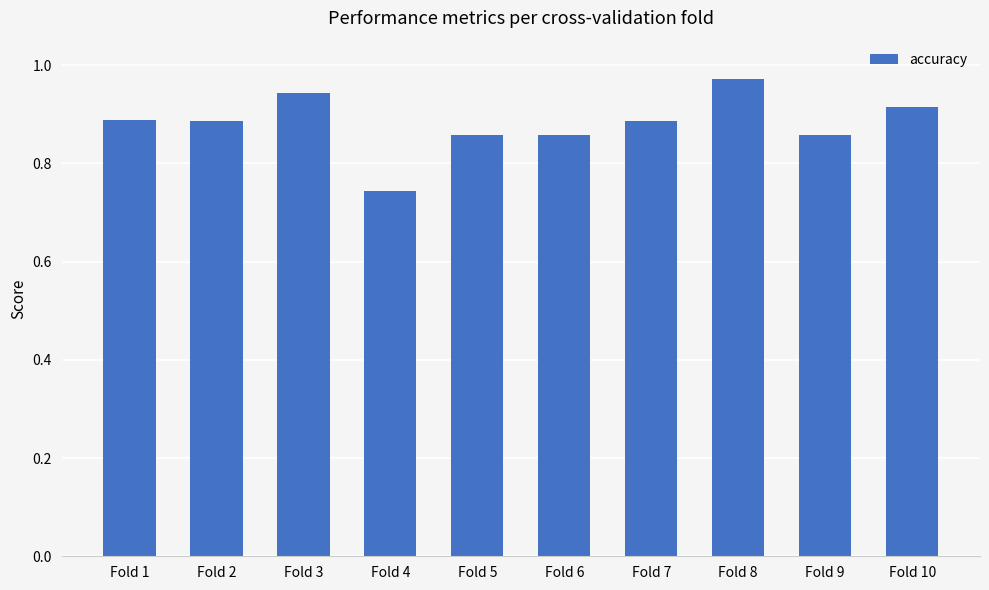

Between Fold 2 and Fold 4, which is larger?

Fold 2